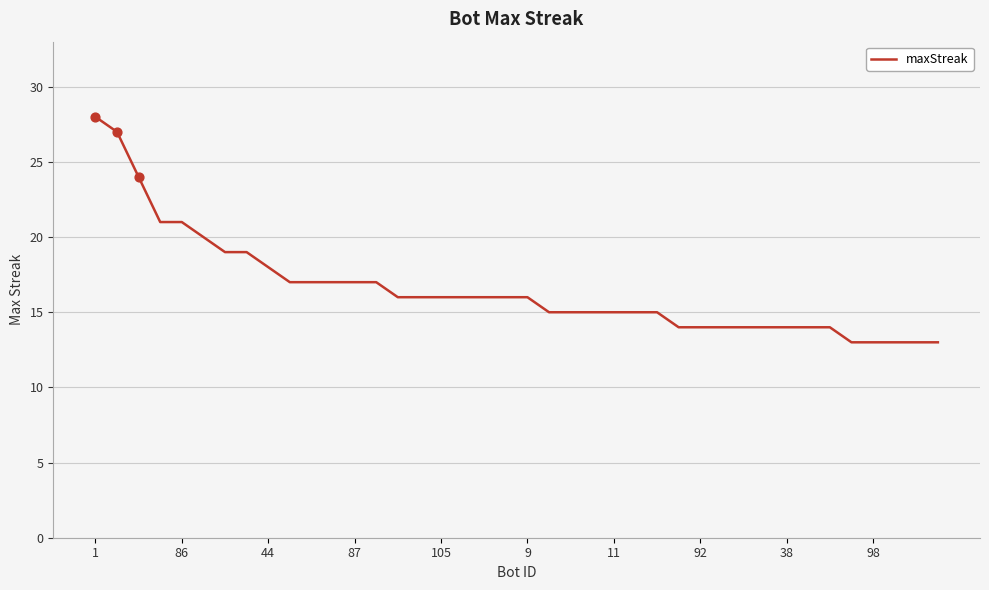

What is the minimum value shown in the chart?

13